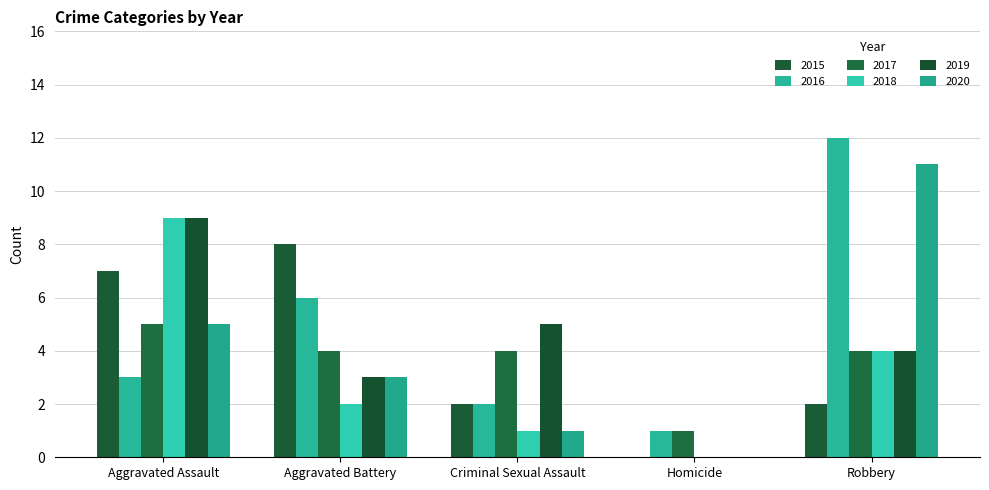

Count the number of data series in this chart.

6